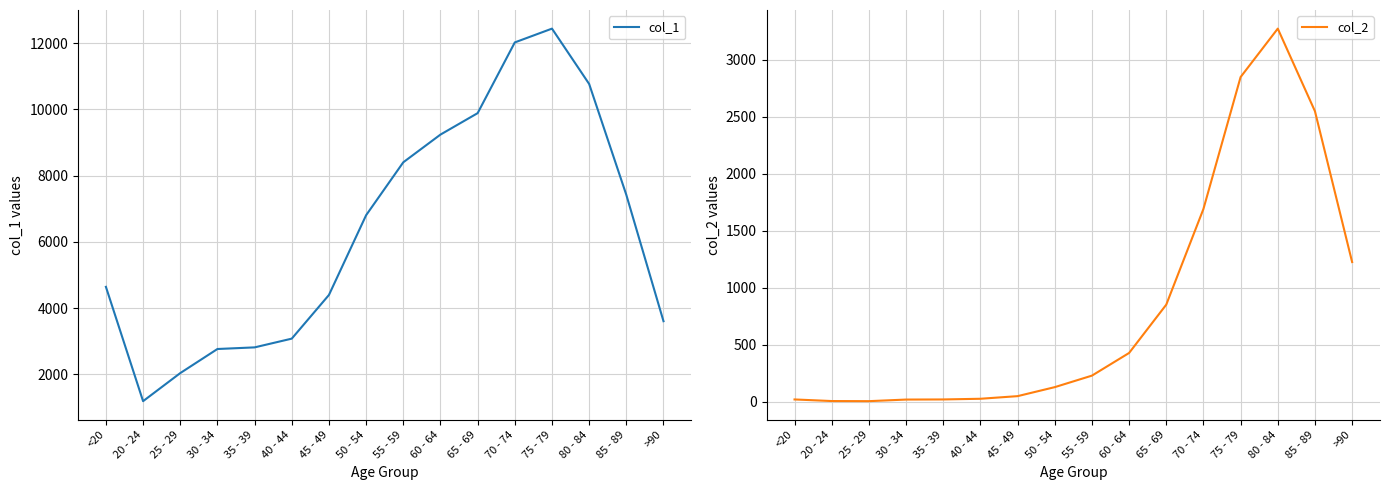

What are all the series names shown in the legend?

col_1, col_2